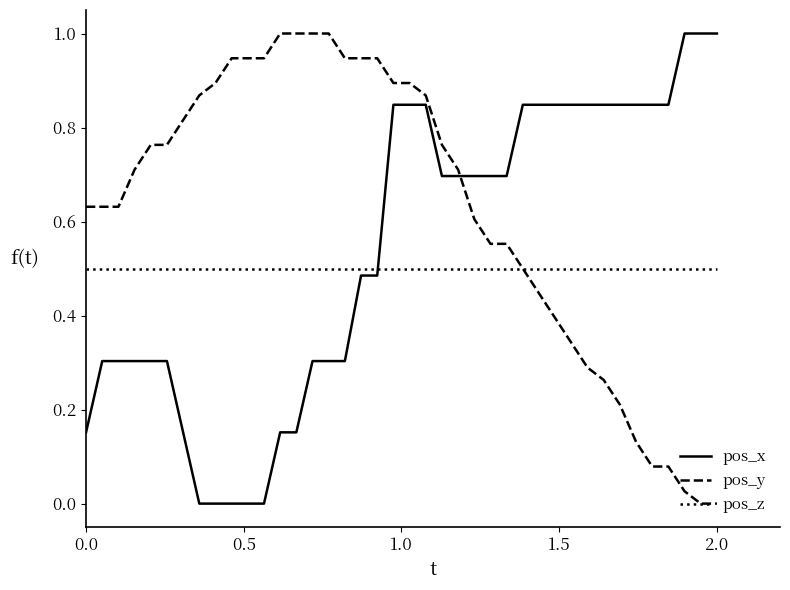

What is the greatest value displayed?

1.0